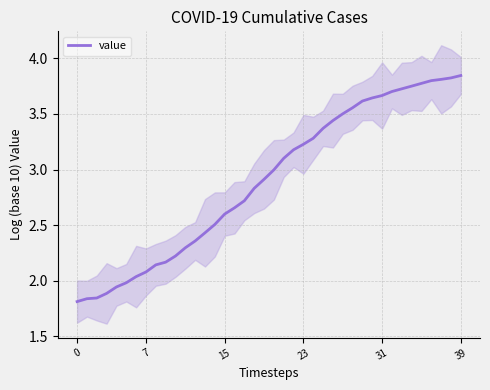

Is it true that value equals 1.0 at 31?

False